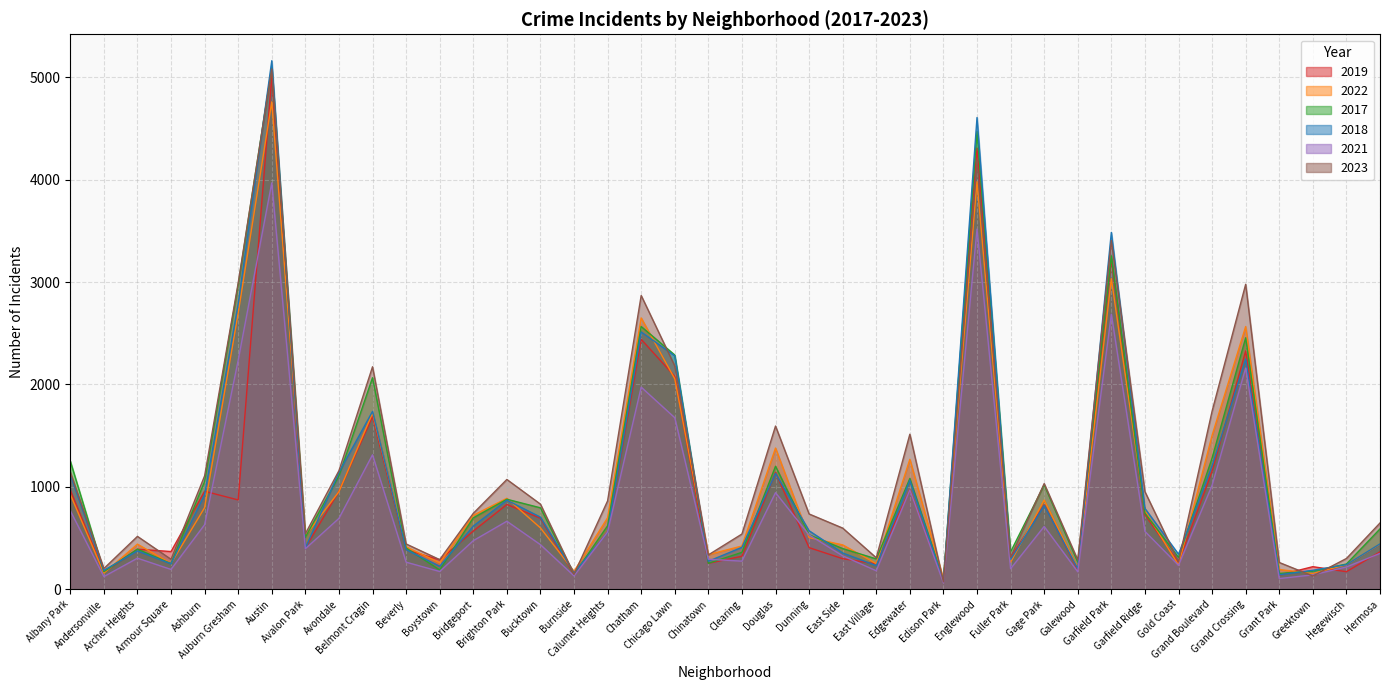

Where is 2023 nearest to the value 2577?

Chatham